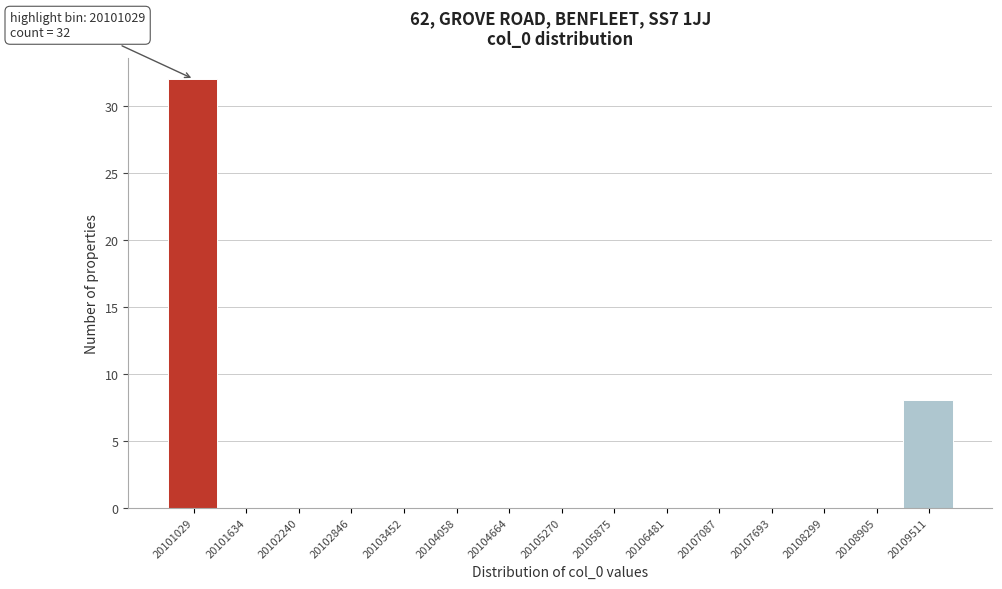

Reading left to right, transcribe all the data shown in this chart.

20101029=32	20101634=0	20102240=0	20102846=0	20103452=0	20104058=0	20104664=0	20105270=0	20105875=0	20106481=0	20107087=0	20107693=0	20108299=0	20108905=0	20109511=8